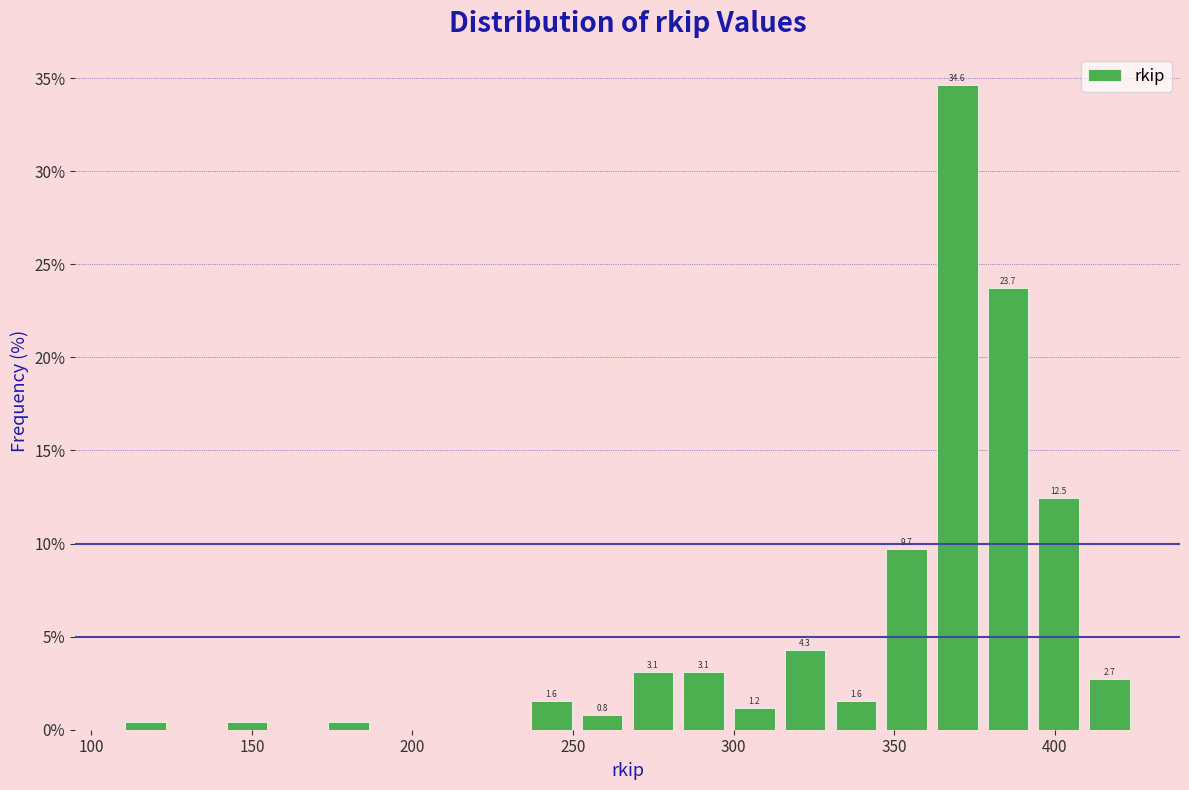

Read against the x-axis, roughly where is the centre of the tallest bar?

370